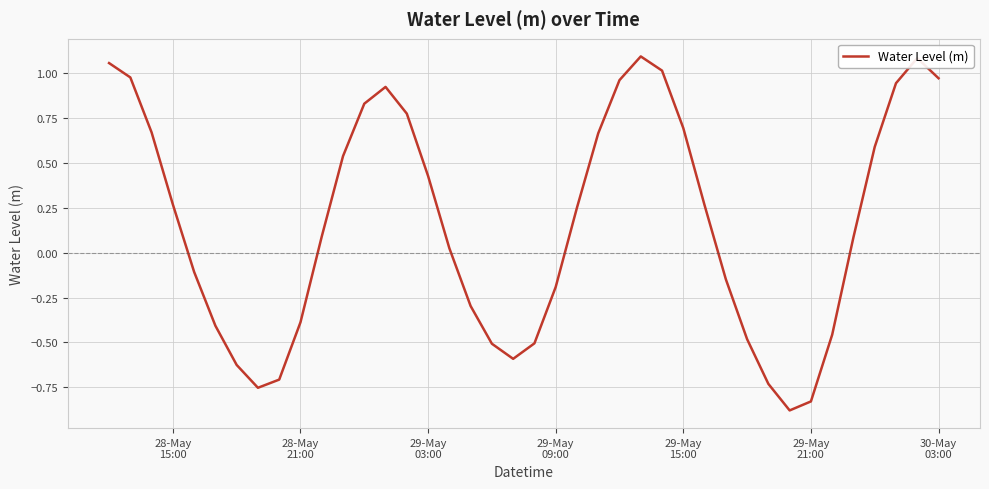

What is the smallest value displayed?

-0.9